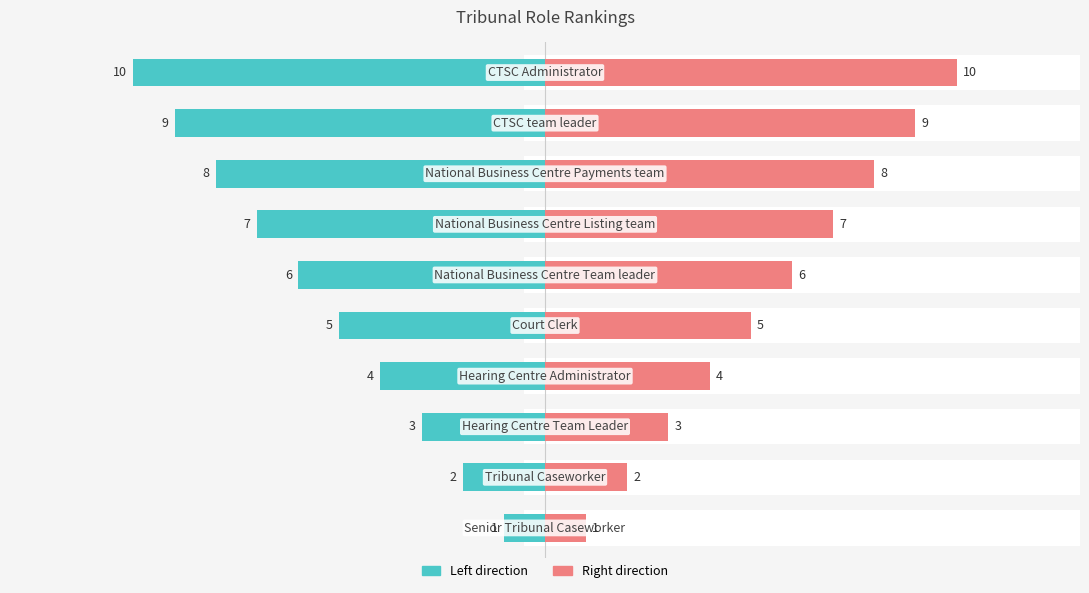

How many groups of bars are there?

10